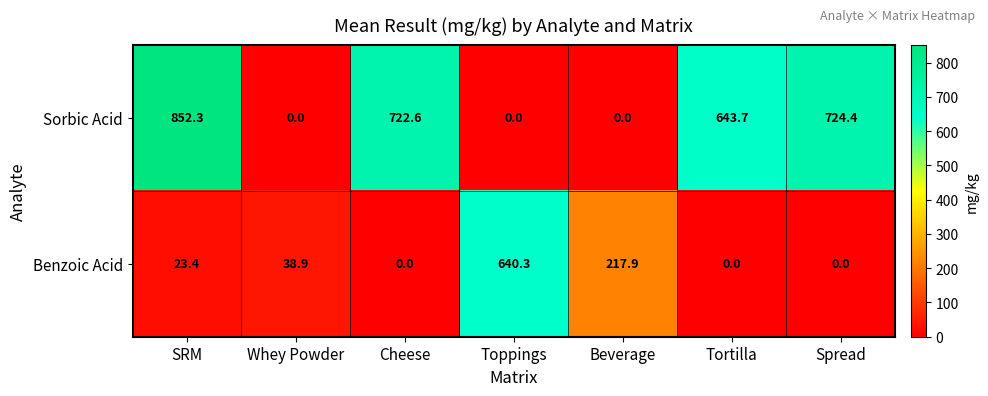

What is the difference between the Benzoic Acid values at Toppings and Whey Powder?

601.4